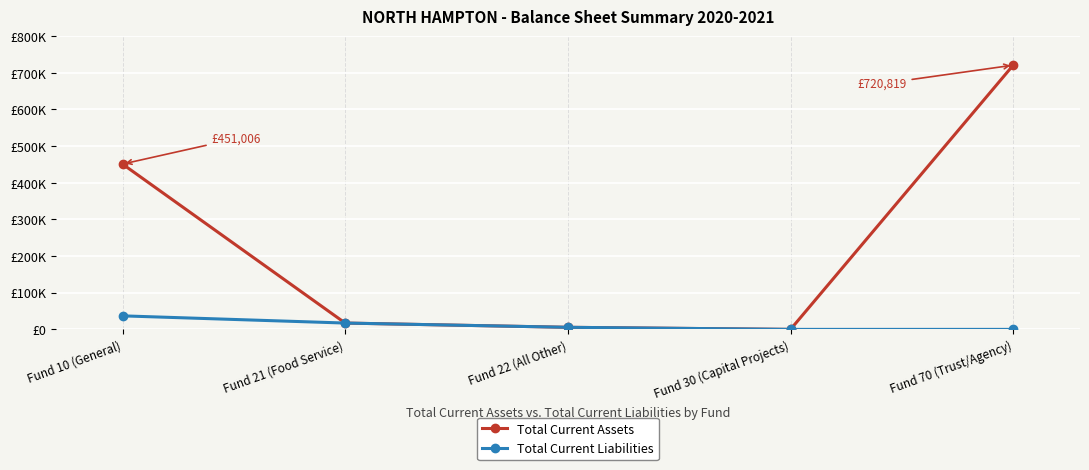

The Total Current Assets series shows 27164.9 at Fund 21 (Food Service). True or false?

False